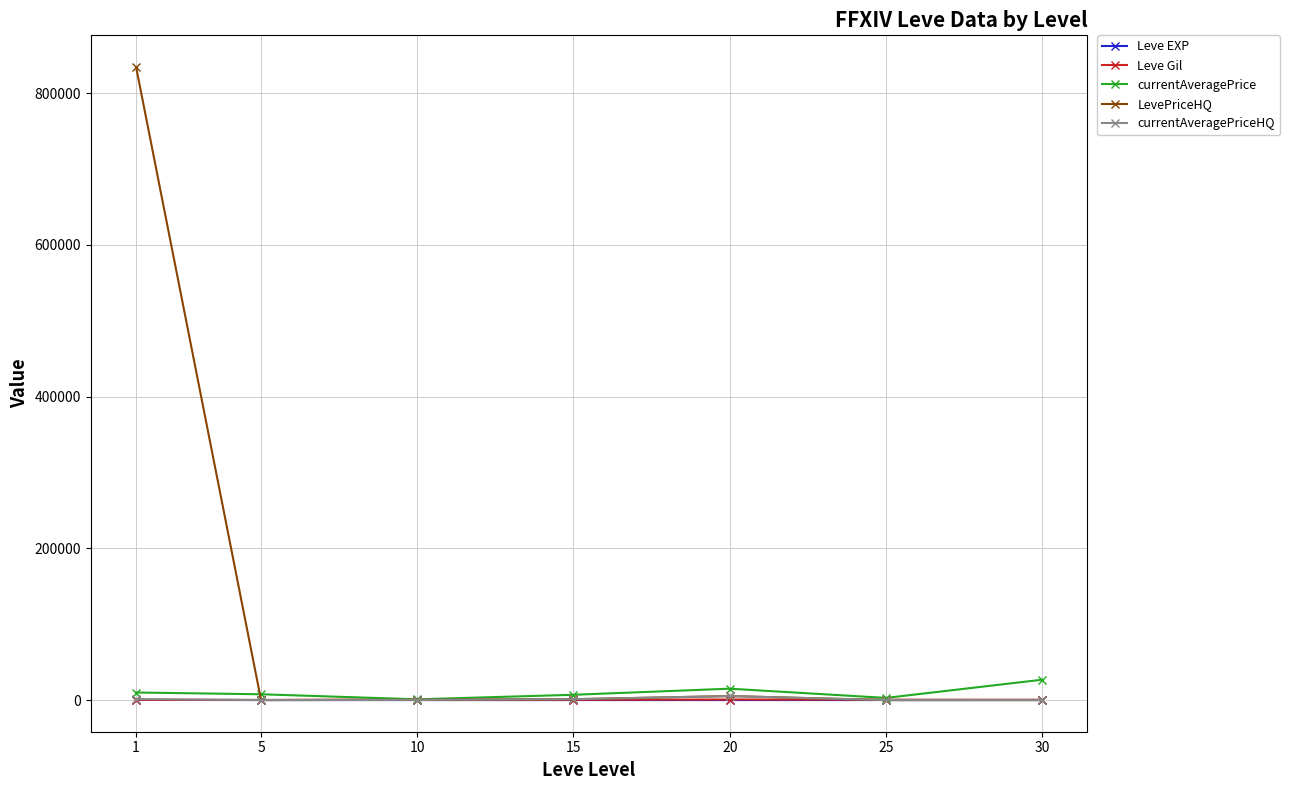

What is the maximum value shown in the chart?

834622.4